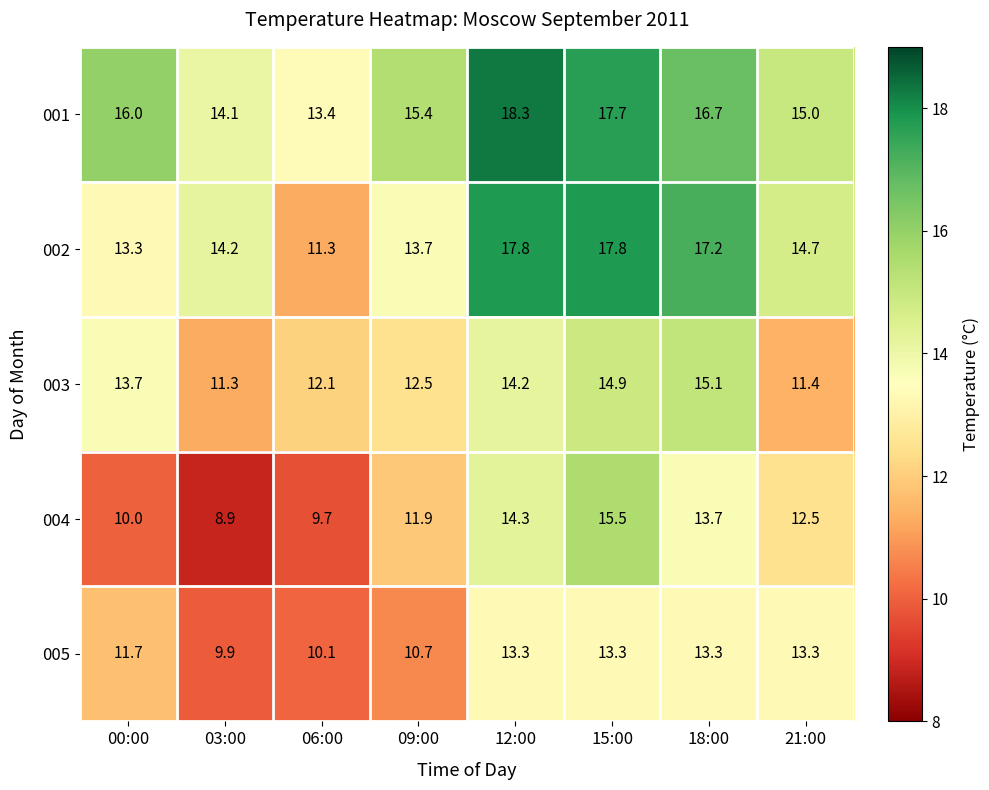

What is the difference between the maximum and second lowest values in the 003 series?

3.7